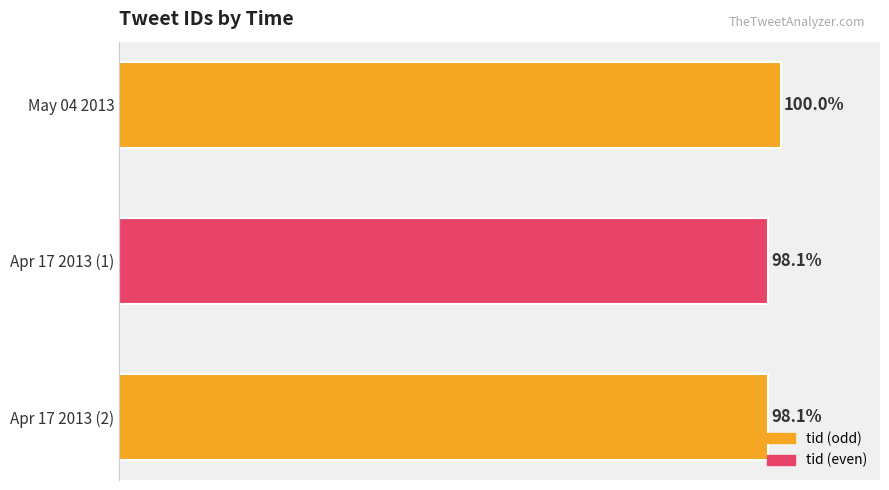

Which label corresponds to the largest value in the chart?

May 04 2013